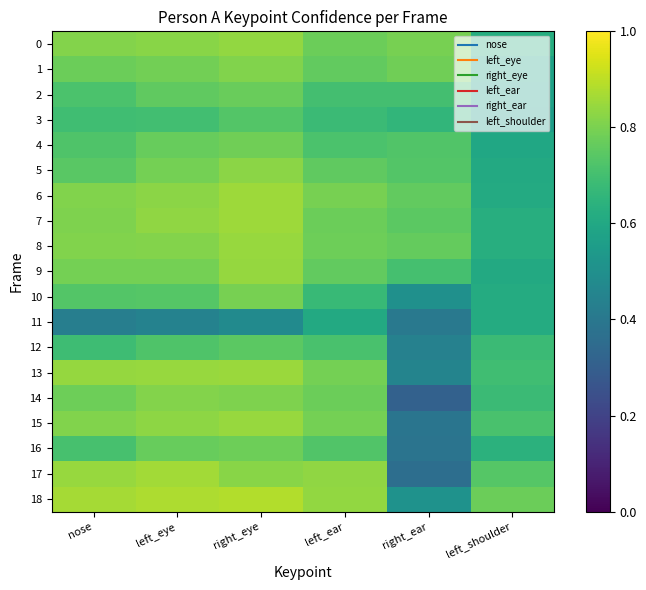

Which series has the largest total across all categories?

18